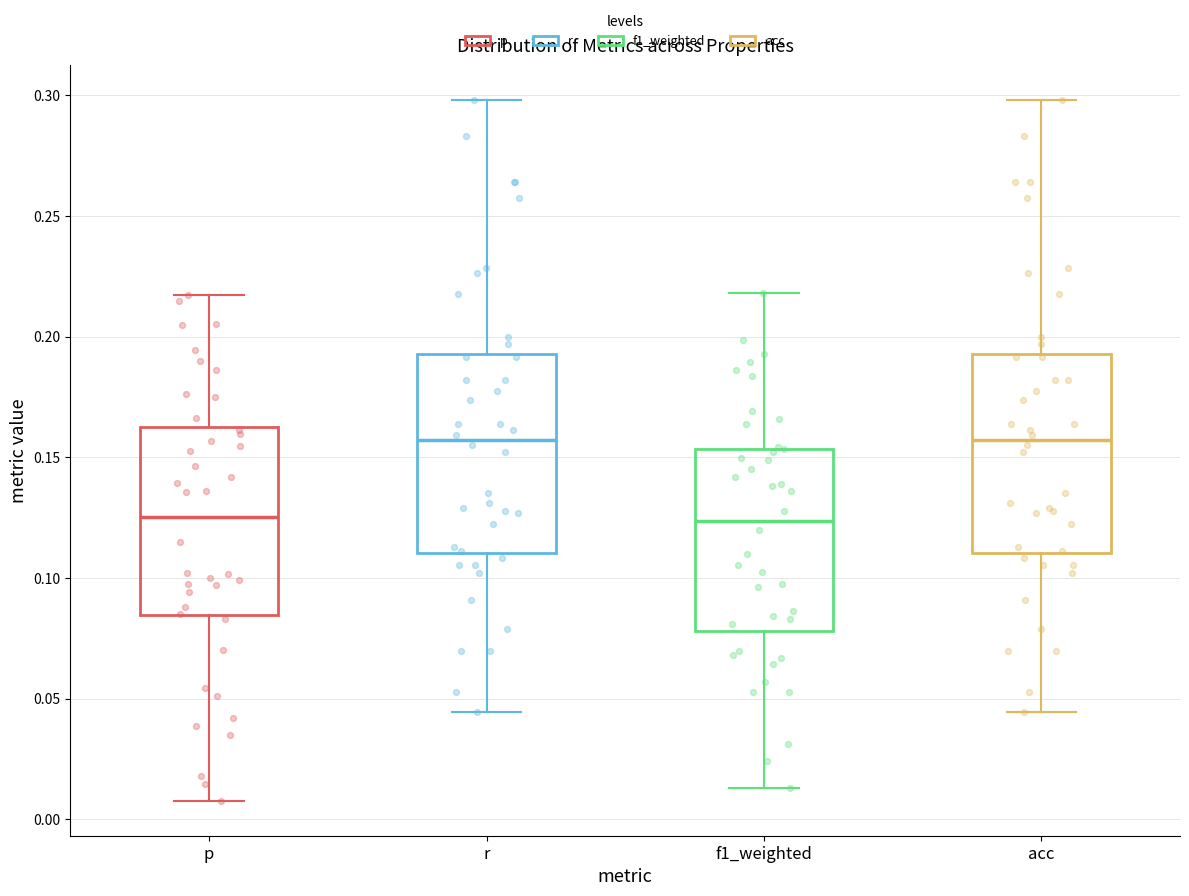

Reading left to right, read every box against the y-axis: the position of its median line, the range the box covers, and the ends of its whiskers. The values are not printed on the chart, so give them approximately, as read against the axis.

p: median 0.125, box 0.085 to 0.160, whiskers 0.010 to 0.215
r: median 0.155, box 0.110 to 0.195, whiskers 0.045 to 0.300
f1_weighted: median 0.125, box 0.080 to 0.155, whiskers 0.015 to 0.220
acc: median 0.155, box 0.110 to 0.195, whiskers 0.045 to 0.300